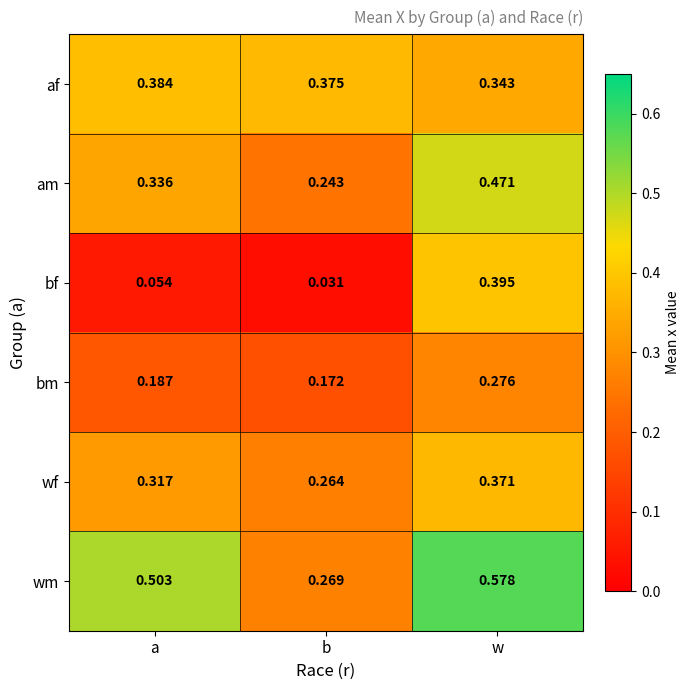

Rank the series by their maximum value, from lowest to highest.

bm, wf, af, bf, am, wm